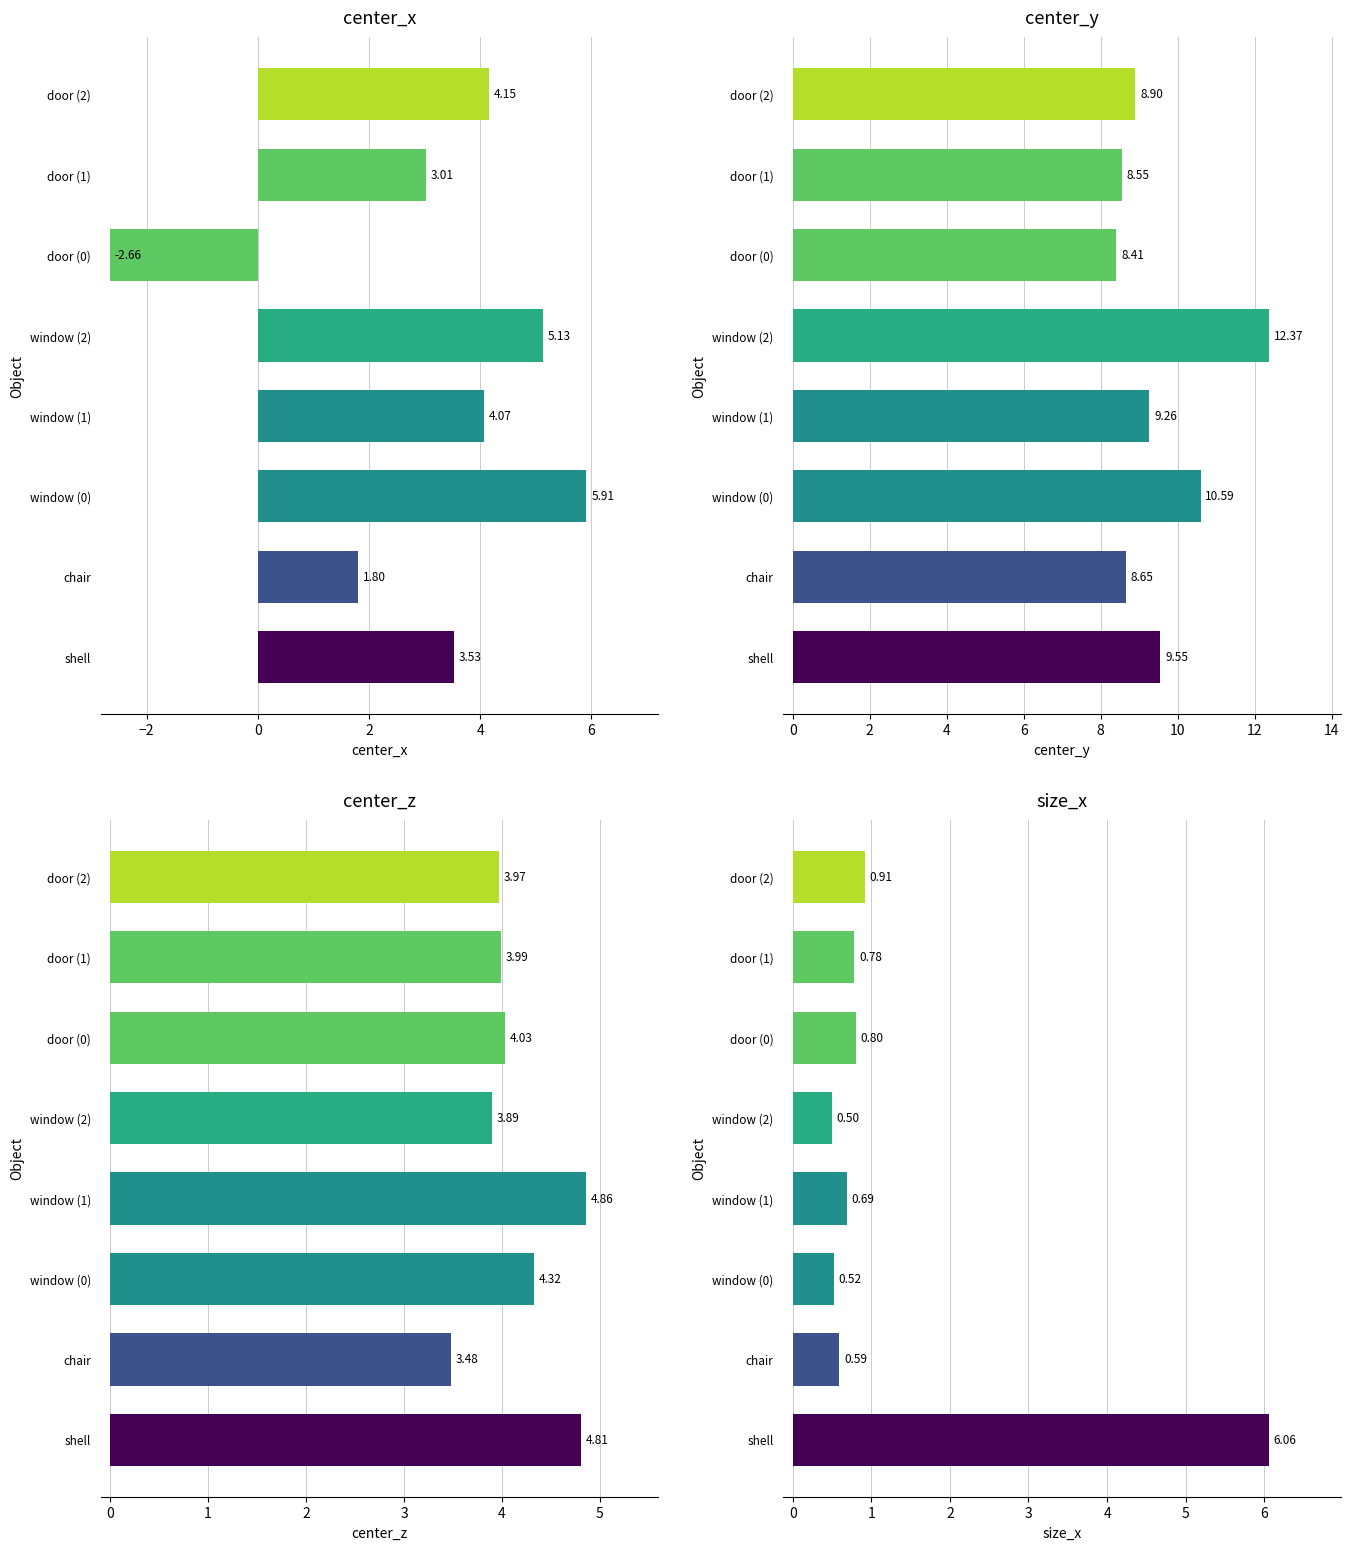

Reading left to right, transcribe all the data shown in this chart.

center_x: 3.5	1.8	5.9	4.1	5.1	-2.7	3.0	4.2
center_y: 9.6	8.7	10.6	9.3	12.4	8.4	8.6	8.9
center_z: 4.8	3.5	4.3	4.9	3.9	4.0	4.0	4.0
size_x: 6.1	0.6	0.5	0.7	0.5	0.8	0.8	0.9